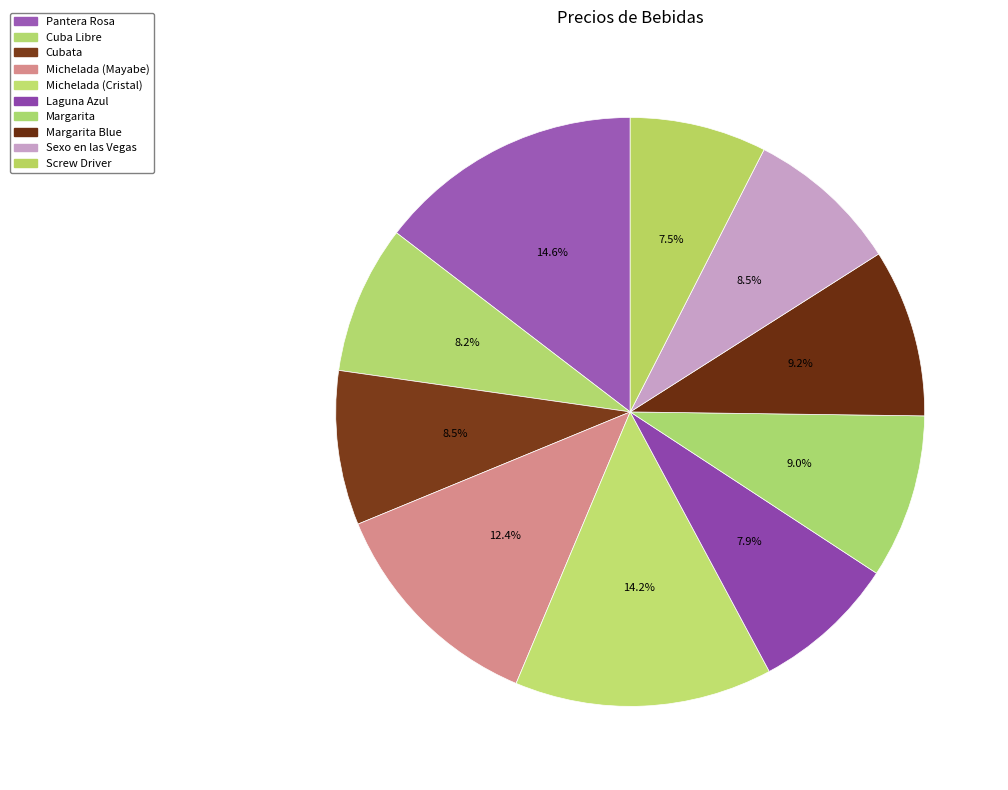

Count the number of slices in the pie.

10